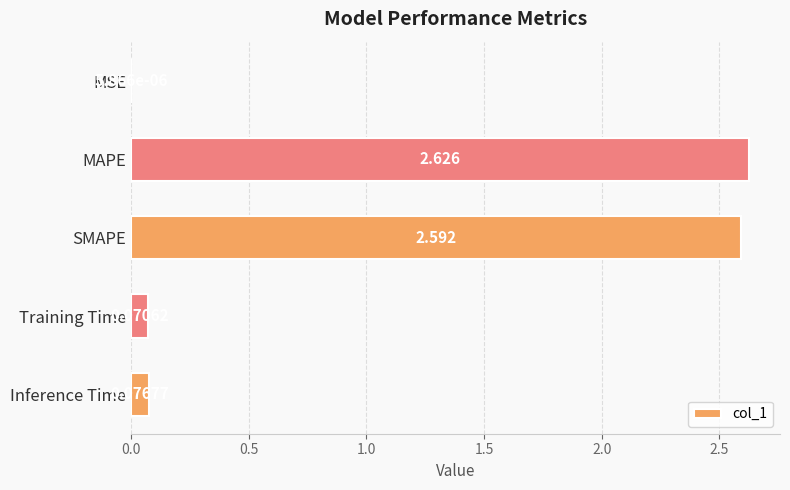

Which label corresponds to the largest value in the chart?

MAPE